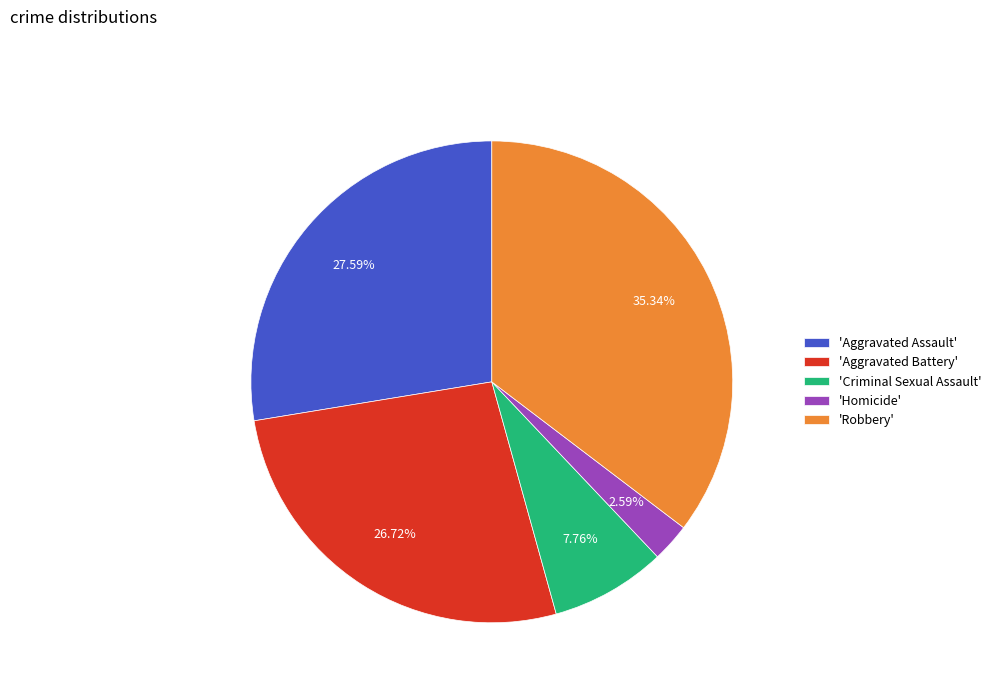

Count the number of slices in the pie.

5